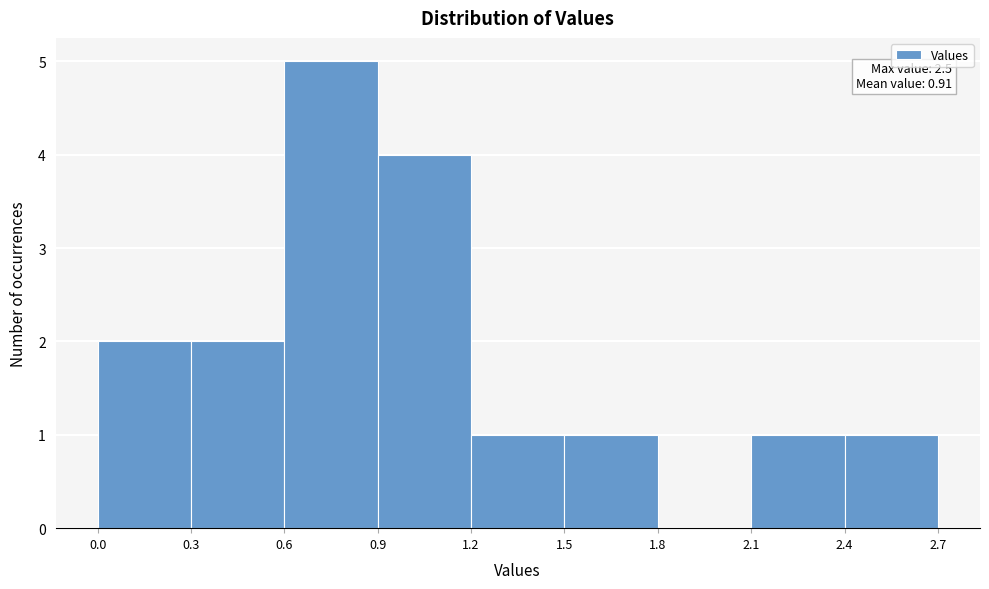

Over which range of the x-axis is the bar tallest?

0.6 to 0.9